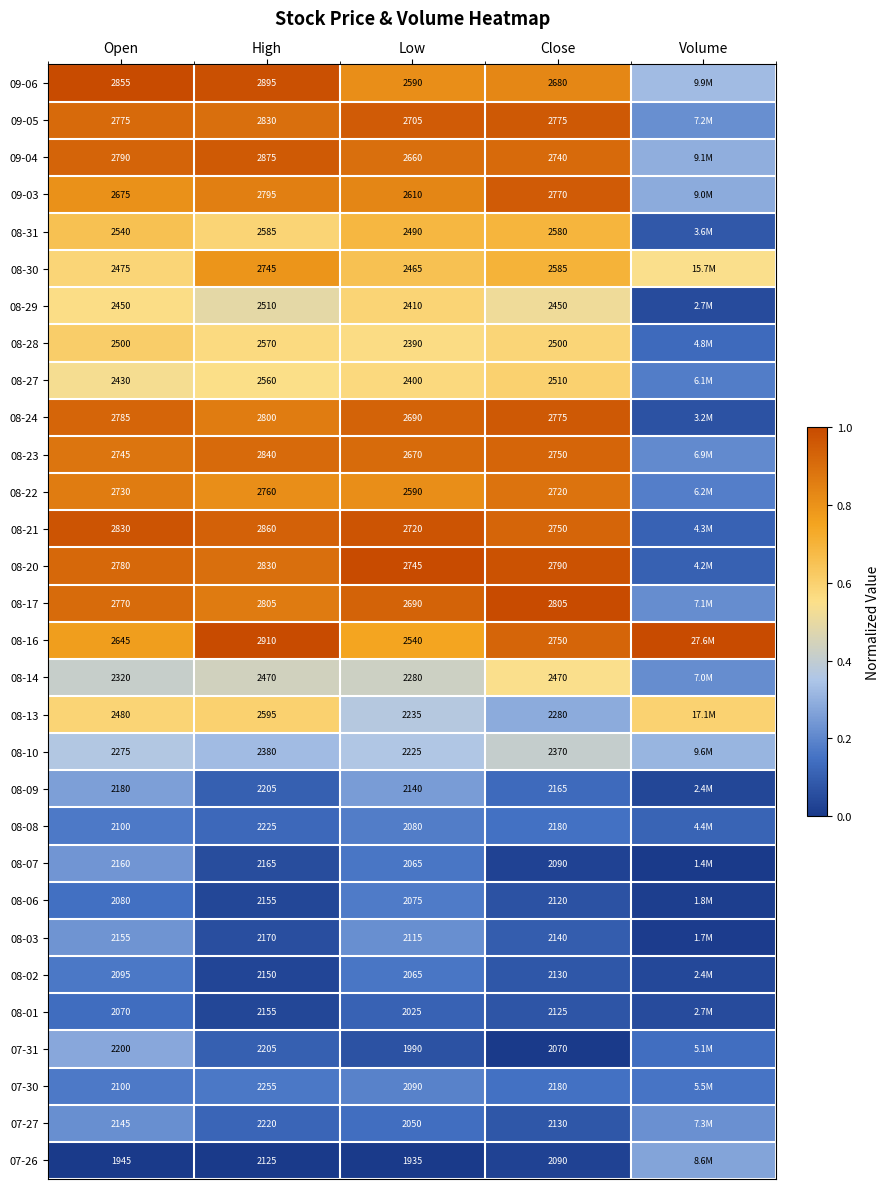

Is the value of 08-09 at High greater than the value of 08-10 at Open?

No